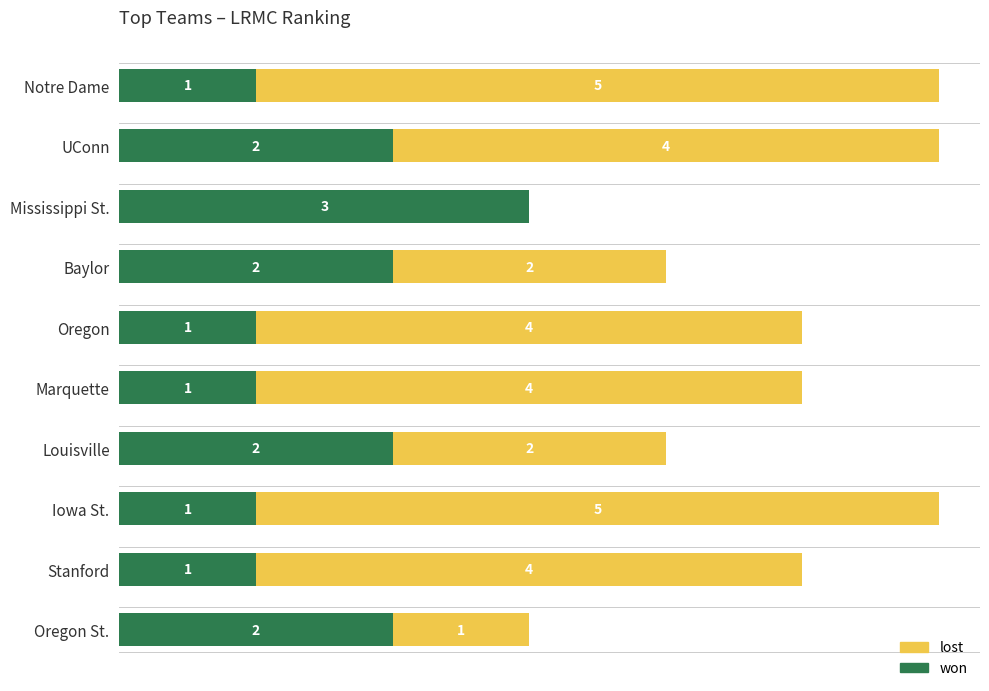

Which category has the highest value in the won series?

Mississippi St.